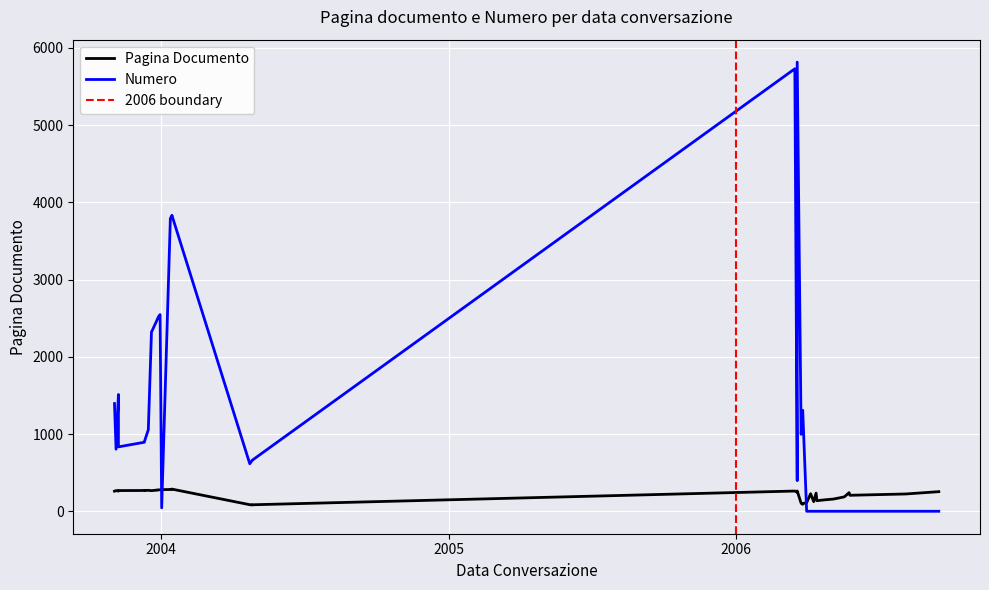

What is the difference between the second highest and minimum values in the numero series?

5731